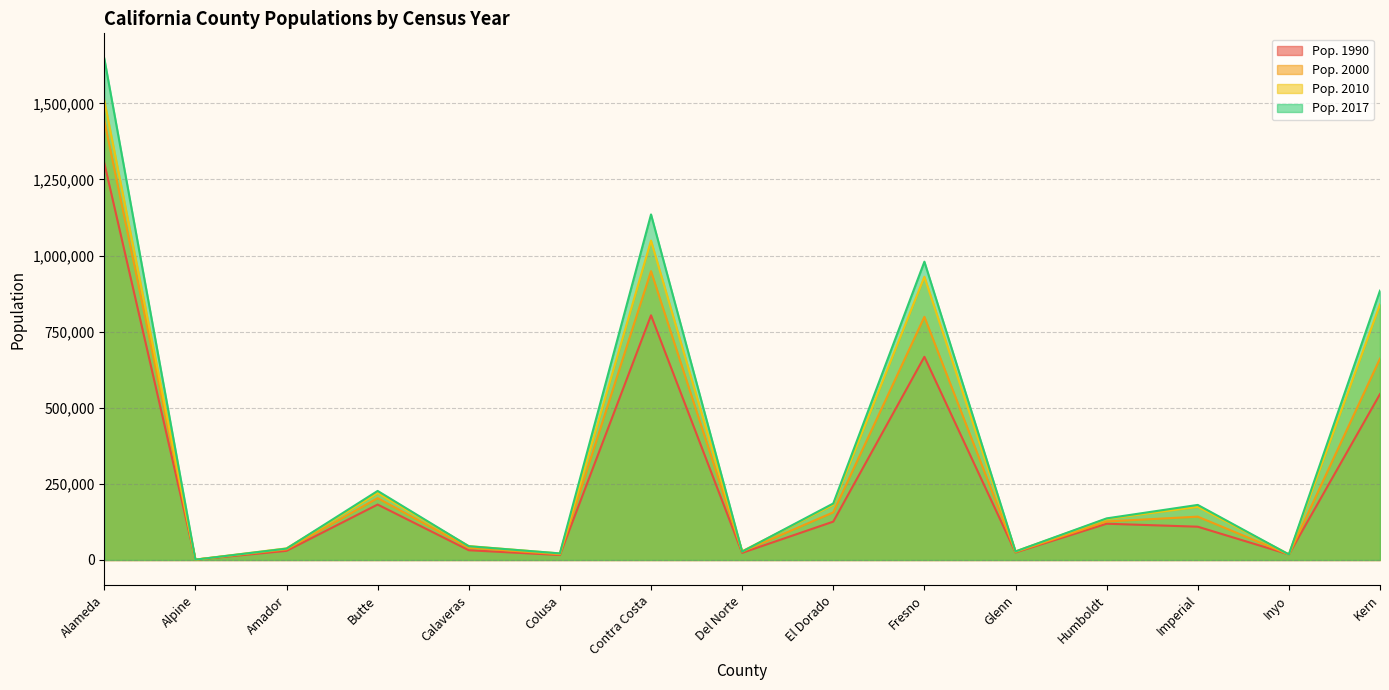

The Pop. 2017 series shows 185625 at El Dorado. True or false?

True